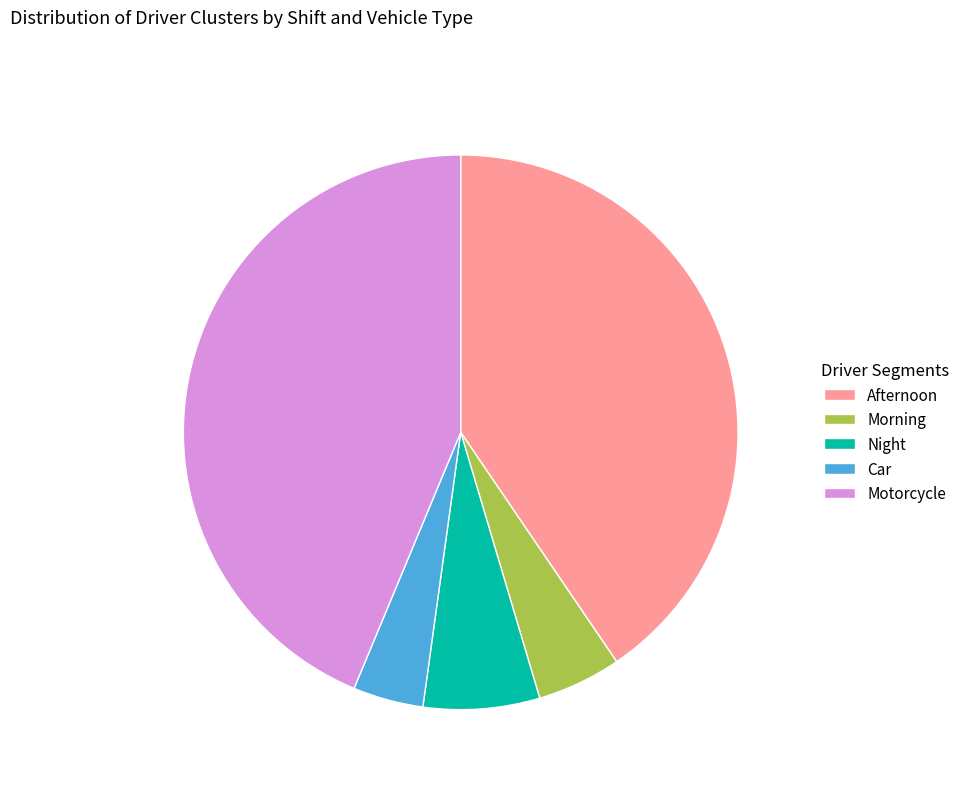

Is there a majority slice in this chart?

No